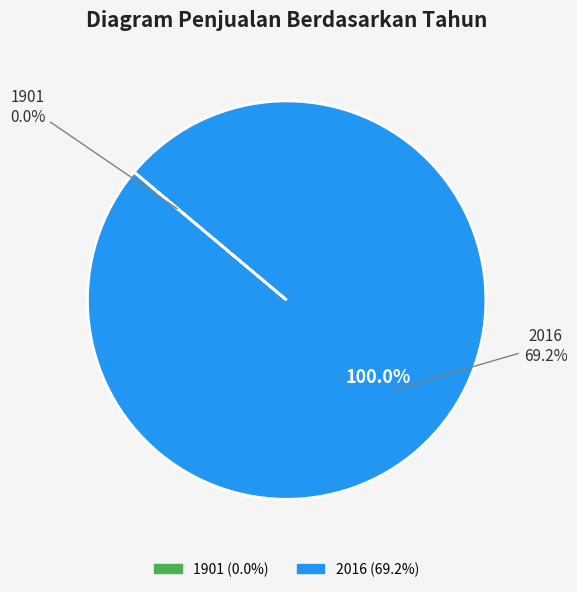

To the nearest percent, what is the combined percentage of 1901 and 2016?

100%